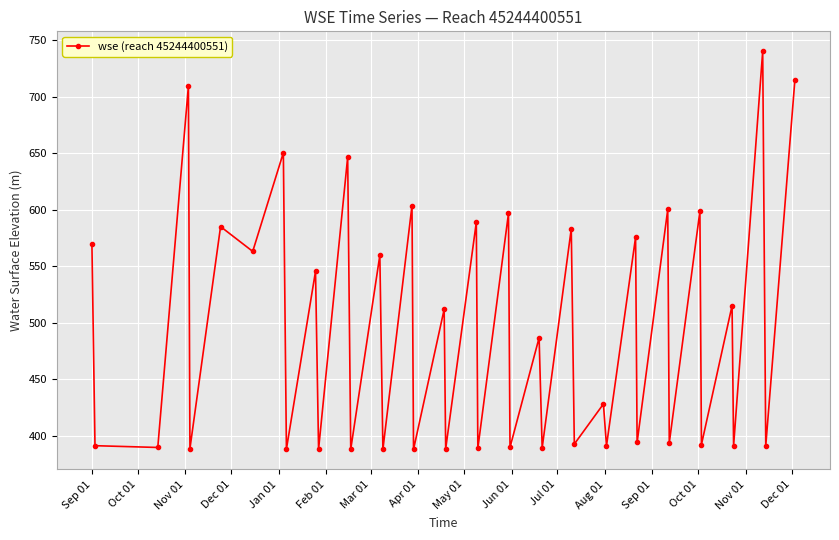

What is the value of the 7th point from the left?

563.2